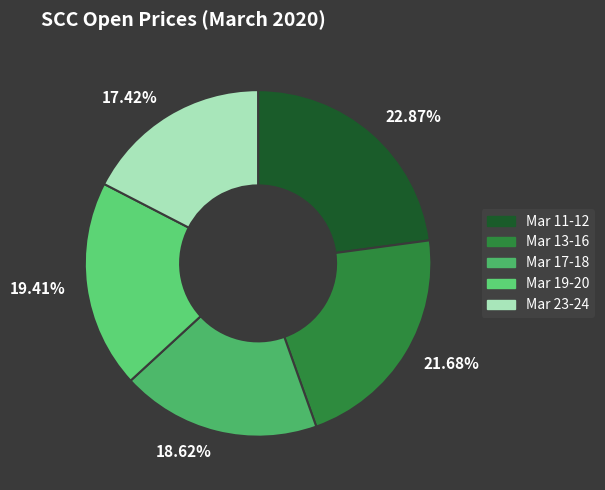

Does any single category account for the majority?

No